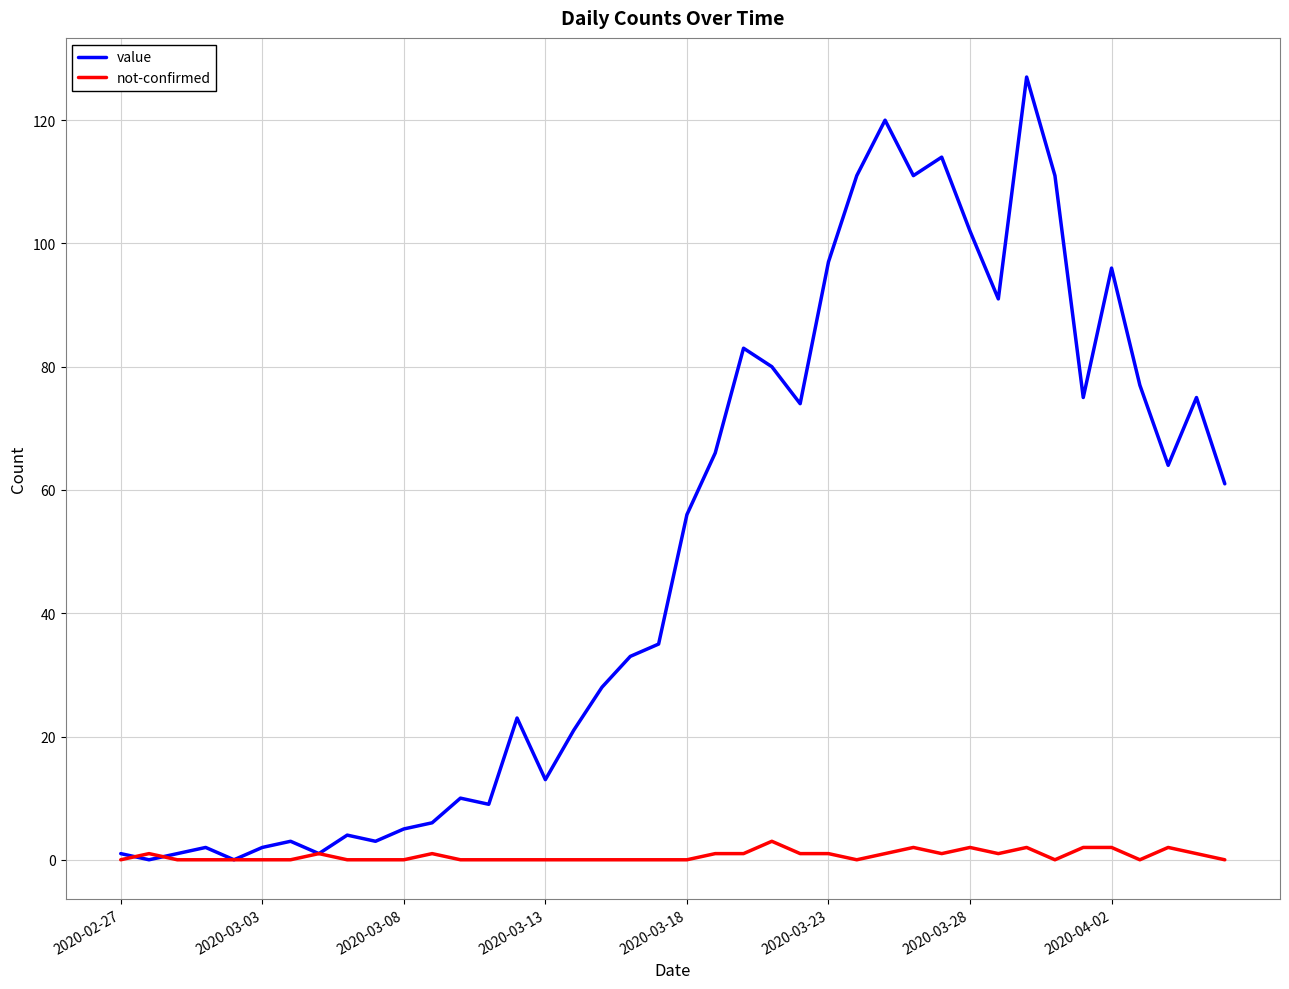

Which series has the widest spread of values?

value